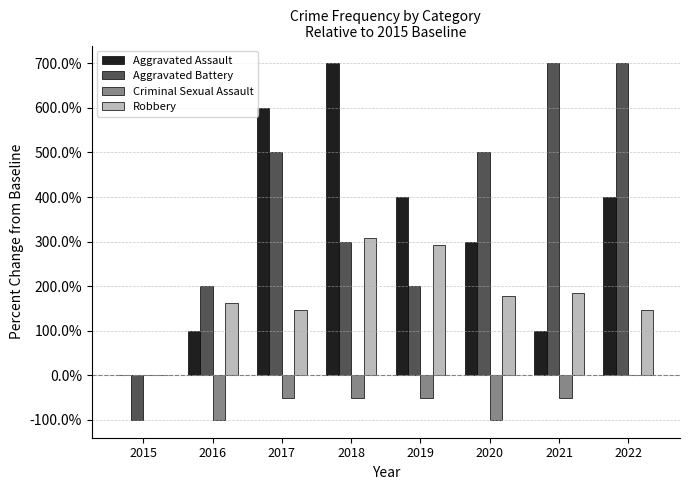

The value of Robbery at 2018 is 307.7. True or false?

True